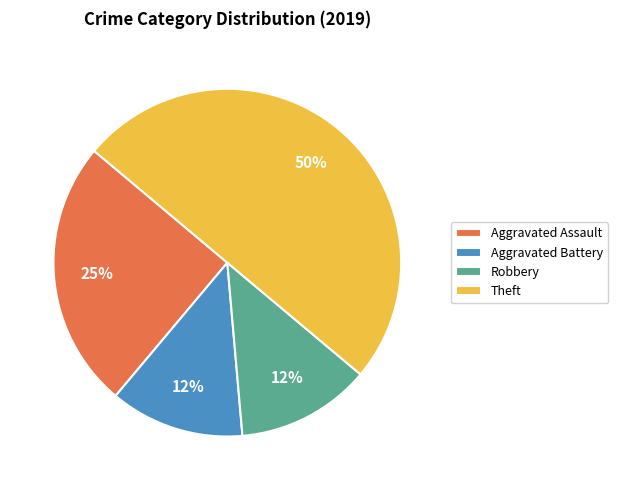

To the nearest percent, what is the average slice percentage?

25%